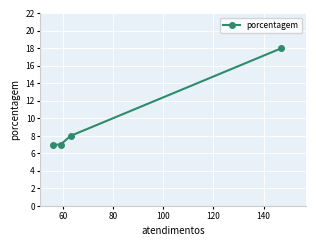

What is the smallest value displayed?

7